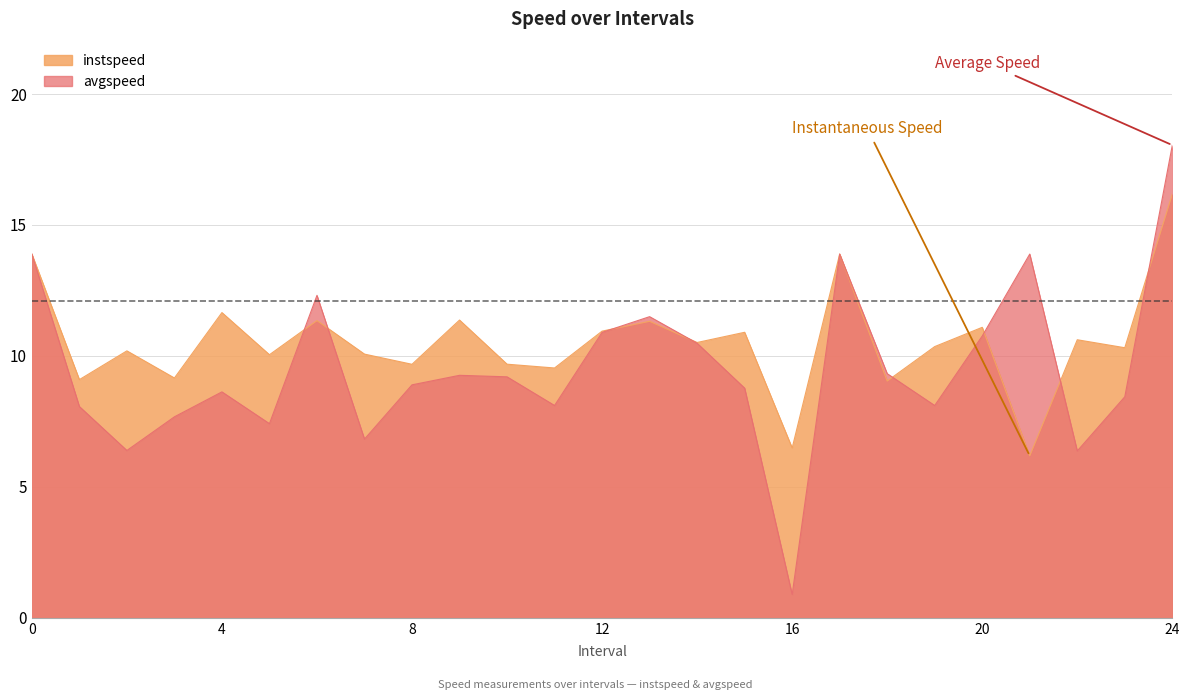

Rank the series by their maximum value, from lowest to highest.

instspeed, avgspeed